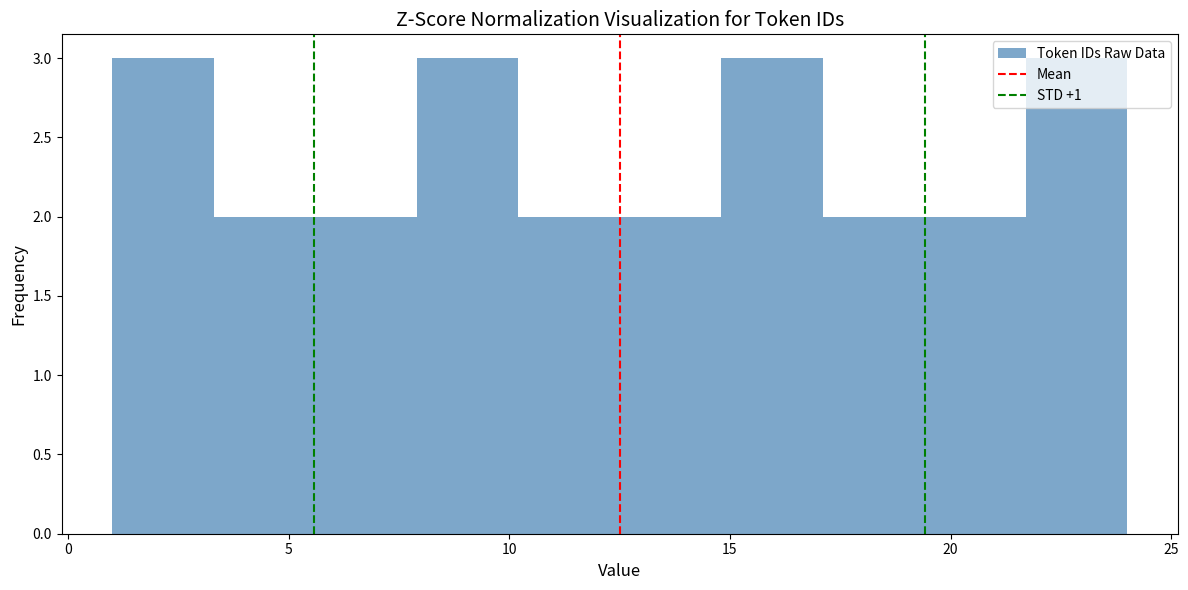

Reading left to right, list every bar in this chart as the range it spans on the x-axis followed by its height. Neither the bar edges nor the heights are printed on the chart, so give them approximately, as read against the axes.

1.0 to 3.3: 3
3.3 to 5.6: 2
5.6 to 7.9: 2
7.9 to 10.2: 3
10.2 to 12.5: 2
12.5 to 14.8: 2
14.8 to 17.1: 3
17.1 to 19.4: 2
19.4 to 21.7: 2
21.7 to 24.0: 3